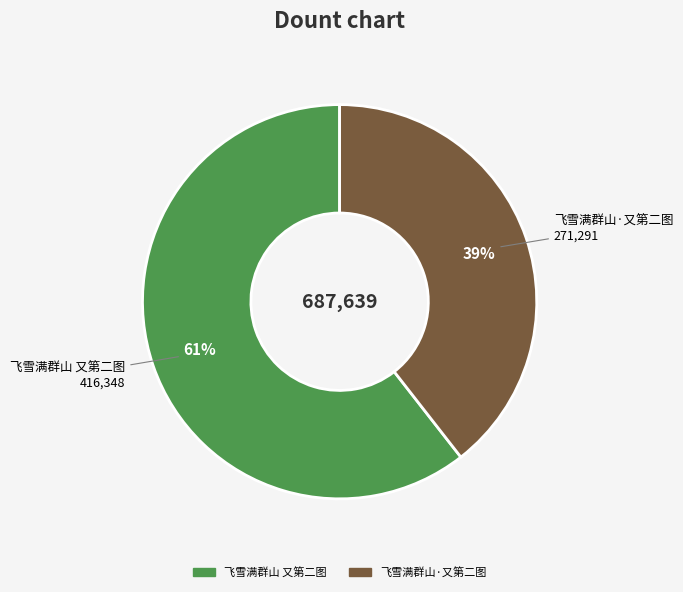

Is it true that 飞雪满群山·又第二图 is 39% of the pie?

True